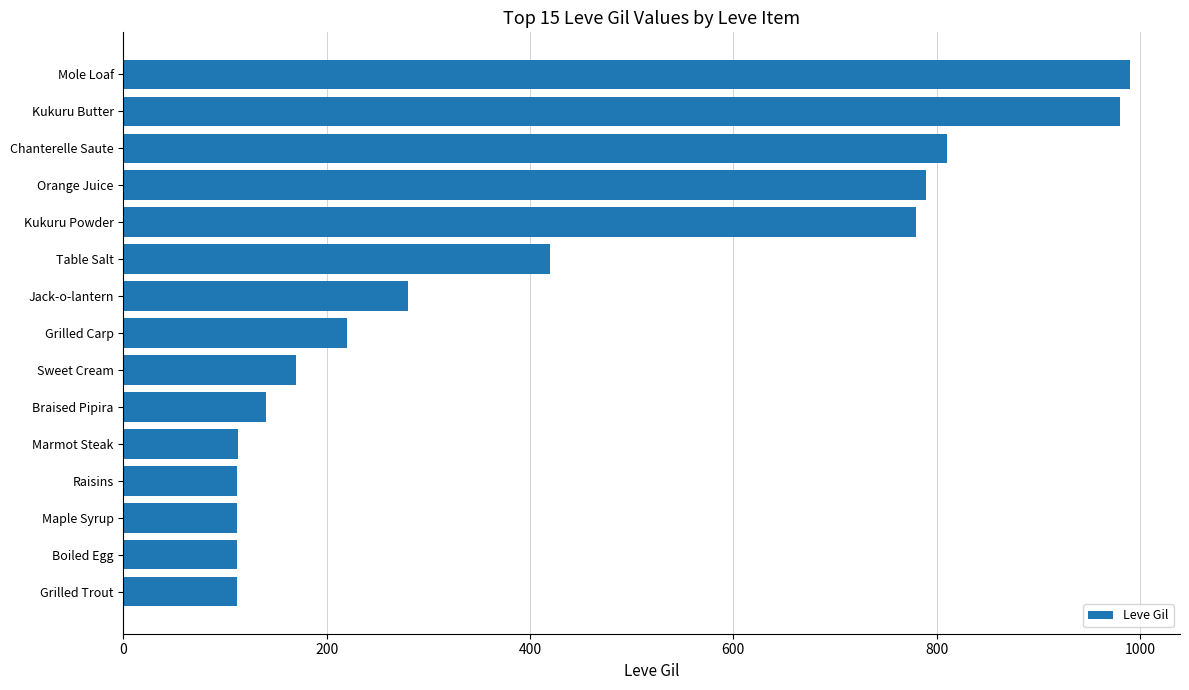

True or false: the data shows 143 at Jack-o-lantern.

False